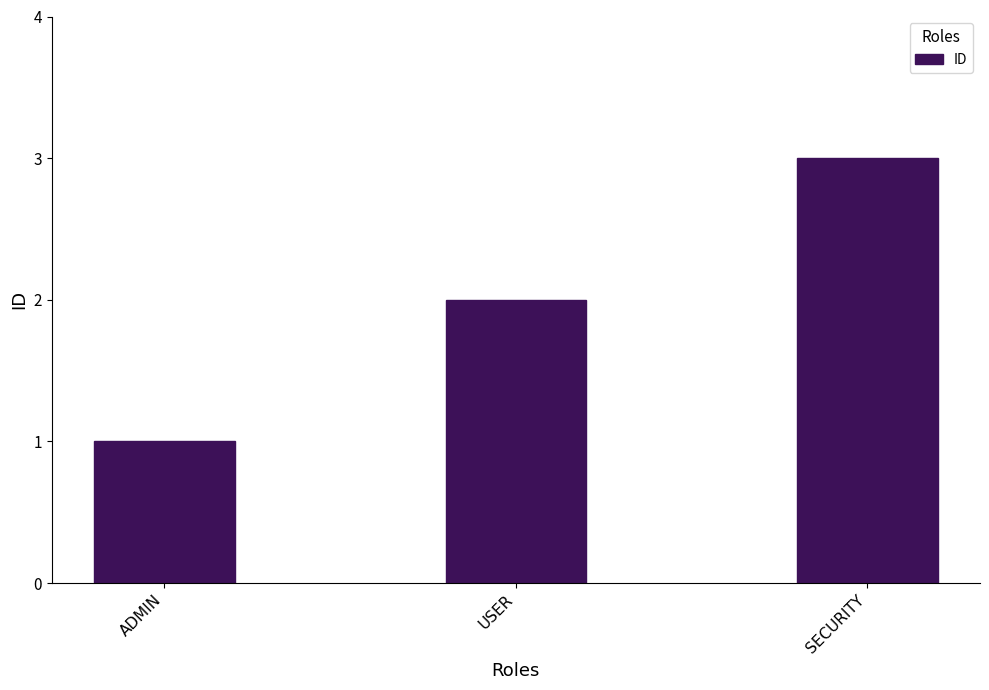

Are the bars grouped side by side (vs. stacked)?

No